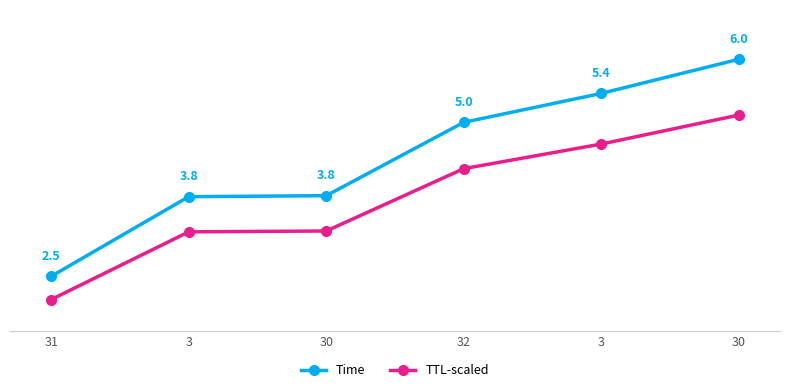

Reading left to right, what are all the values shown in this chart?

Time: 31=2.5	3=3.8	30=3.8	32=5.0	3=5.4	30=6.0
TTL-scaled: 31=2.1	3=3.2	30=3.2	32=4.2	3=4.6	30=5.1